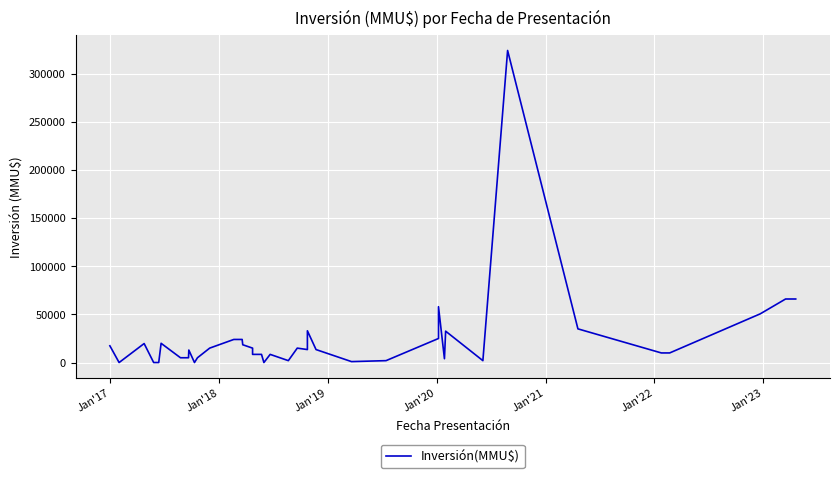

What is the value of the 12th point from the left?

15000